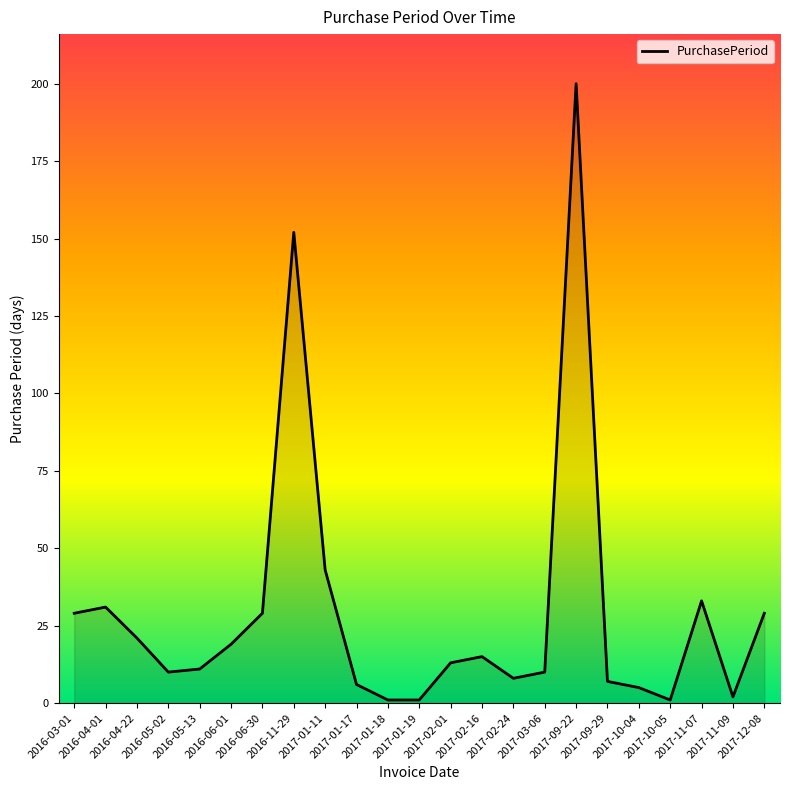

Where does the data first go above 13?

2016-03-01